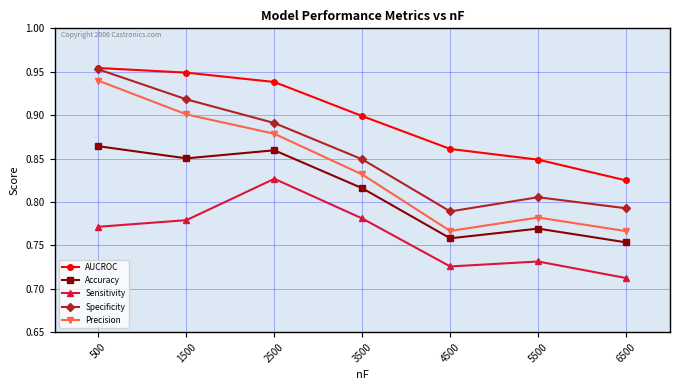

True or false: Accuracy has a value of 0.9 at 500.

True